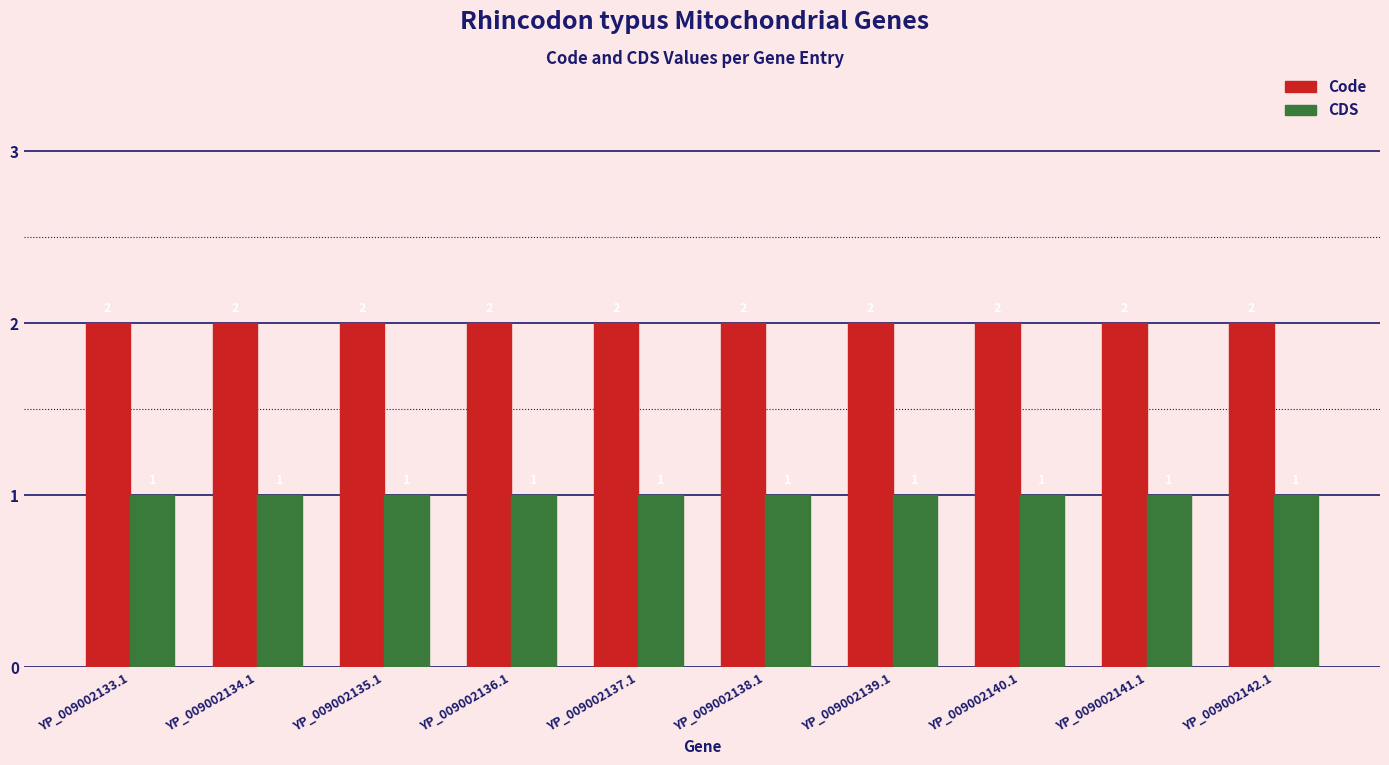

What is the highest value of the Code series?

2